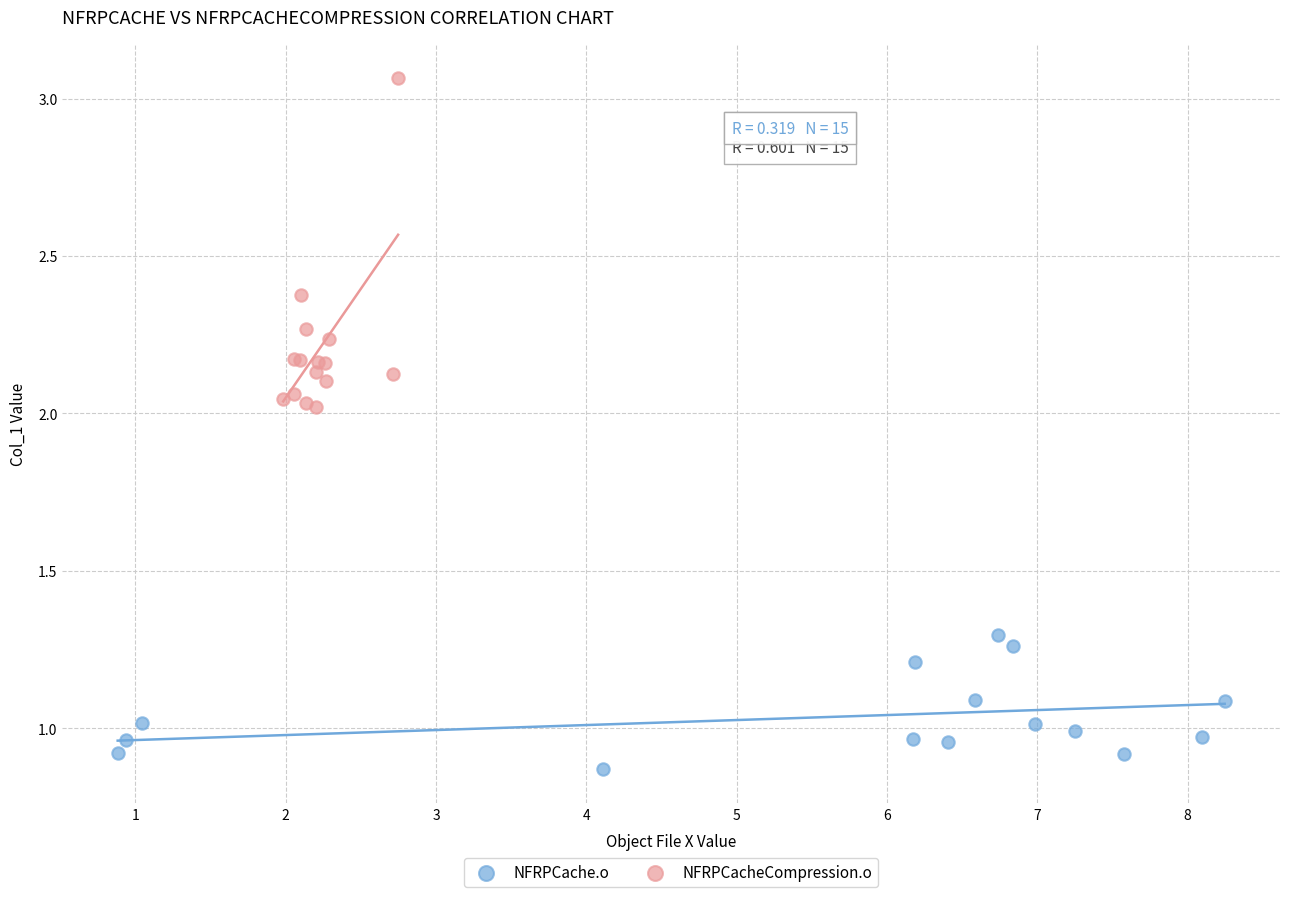

What are all the series names shown in the legend?

NFRPCache.o, NFRPCacheCompression.o